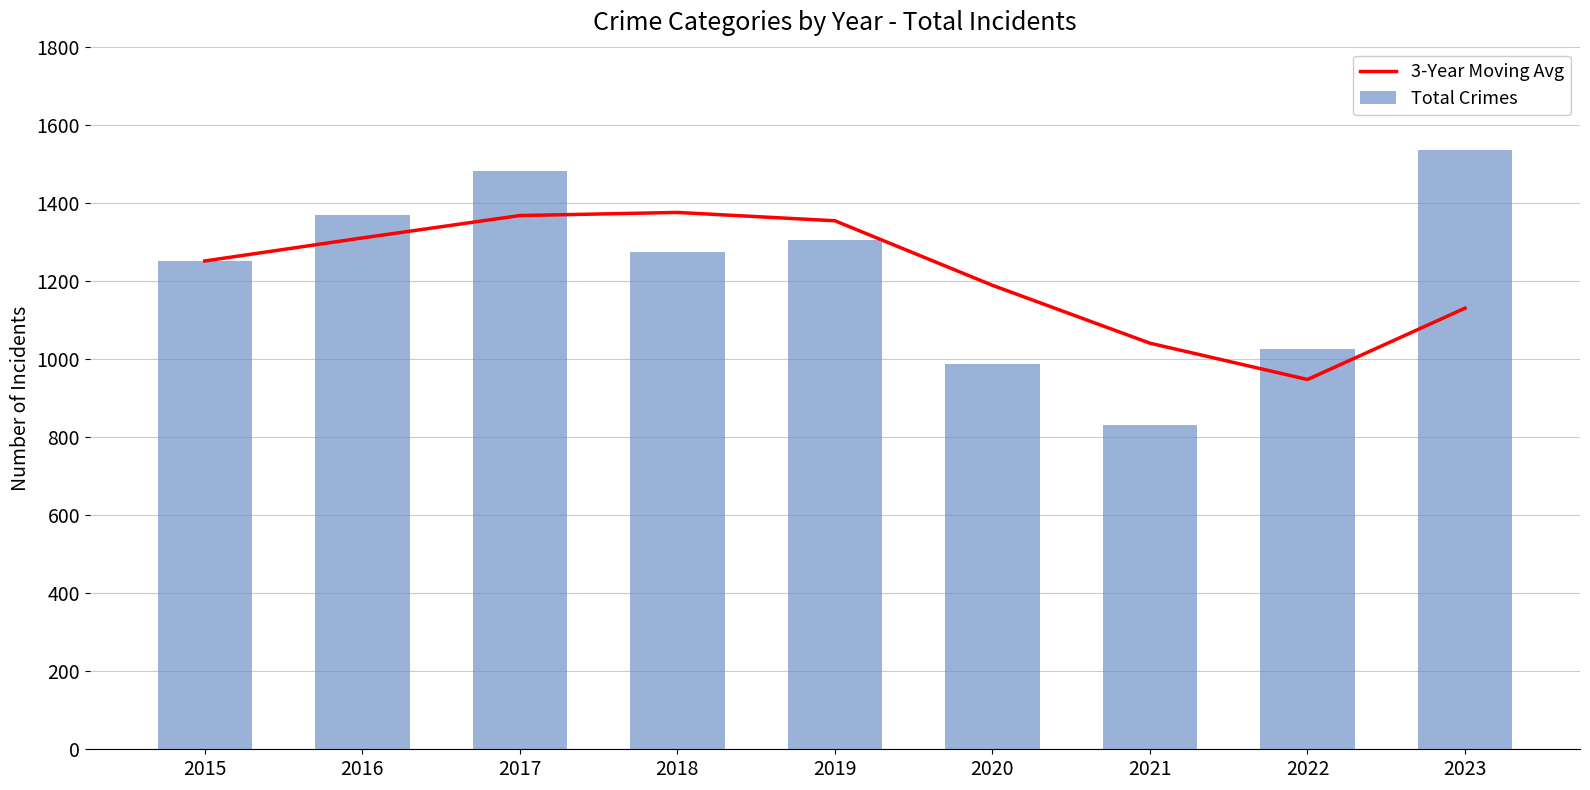

What is the total value across all series at 2018?

2650.3